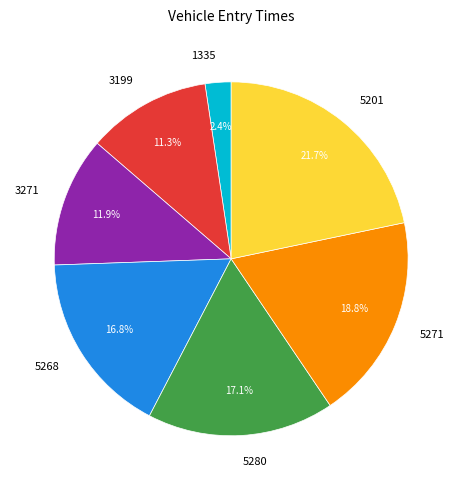

Approximately how many times larger is the value at 5271 compared to 5201?

0.9